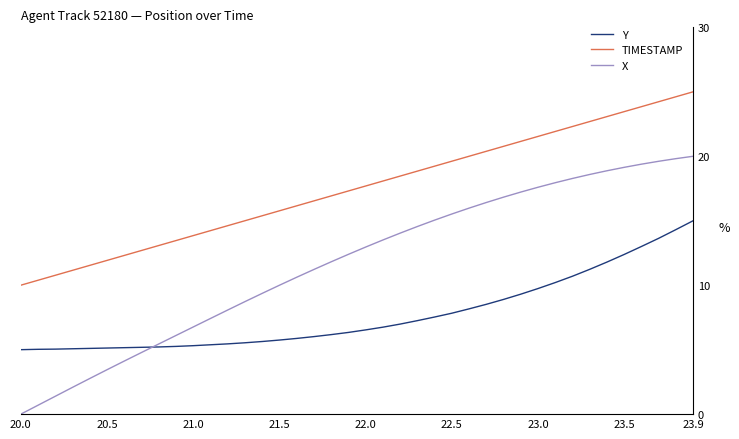

Which series has the largest range (max minus min)?

X